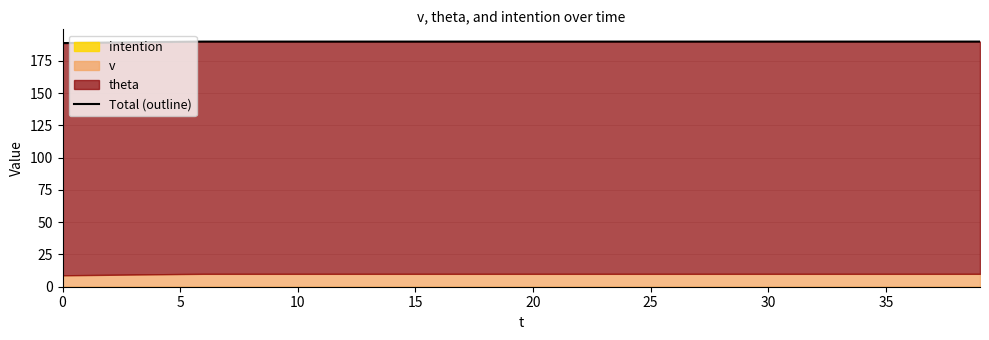

Which category has the highest value across all series?

30